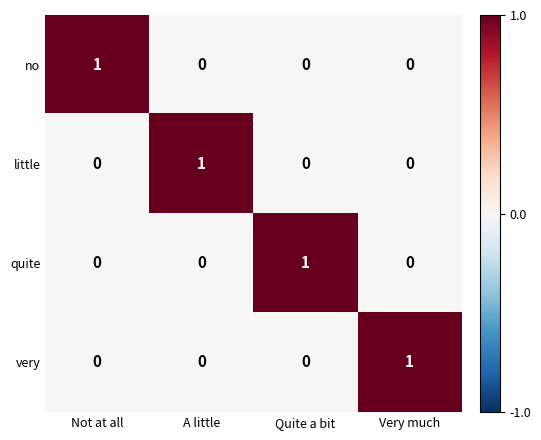

At how many categories does at least one series exceed 0?

4